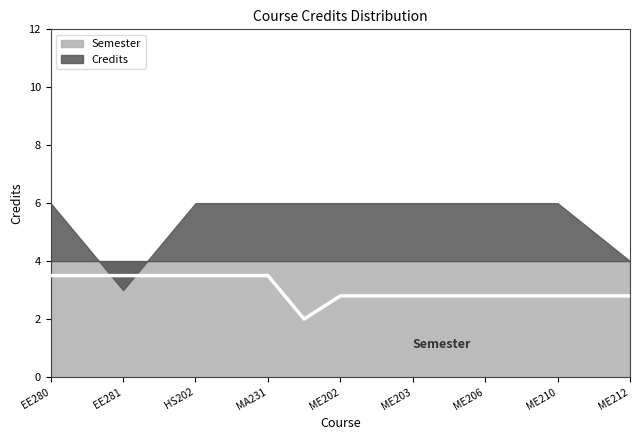

True or false: Credits and Semester intersect in this chart.

True